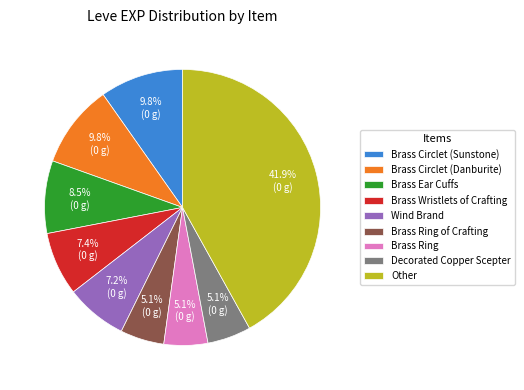

Approximately how many times larger is the value at Brass Circlet (Danburite) compared to Brass Wristlets of Crafting?

1.3